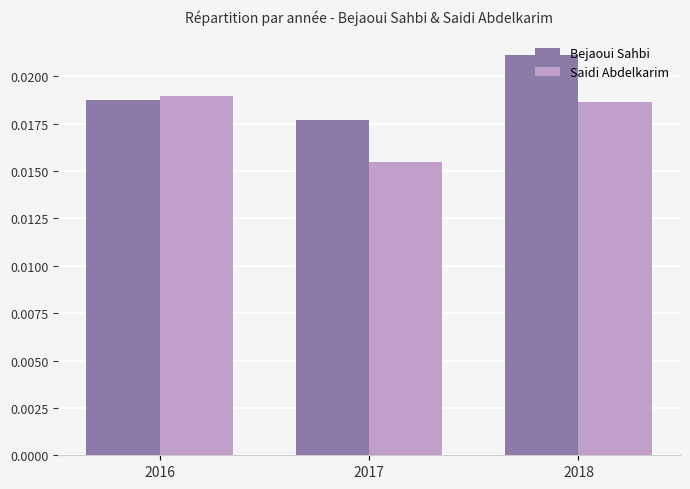

List the labels in order of Bejaoui Sahbi value, largest first.

2018, 2016, 2017